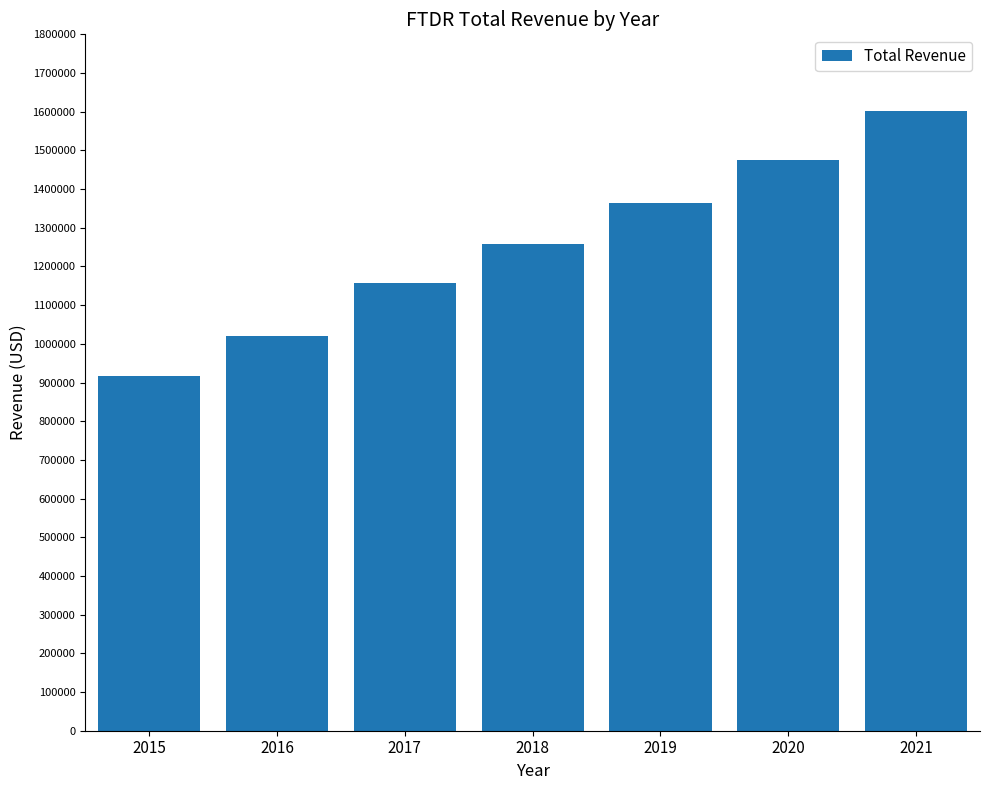

What is the difference between the values at 2015 and 2019?

448000